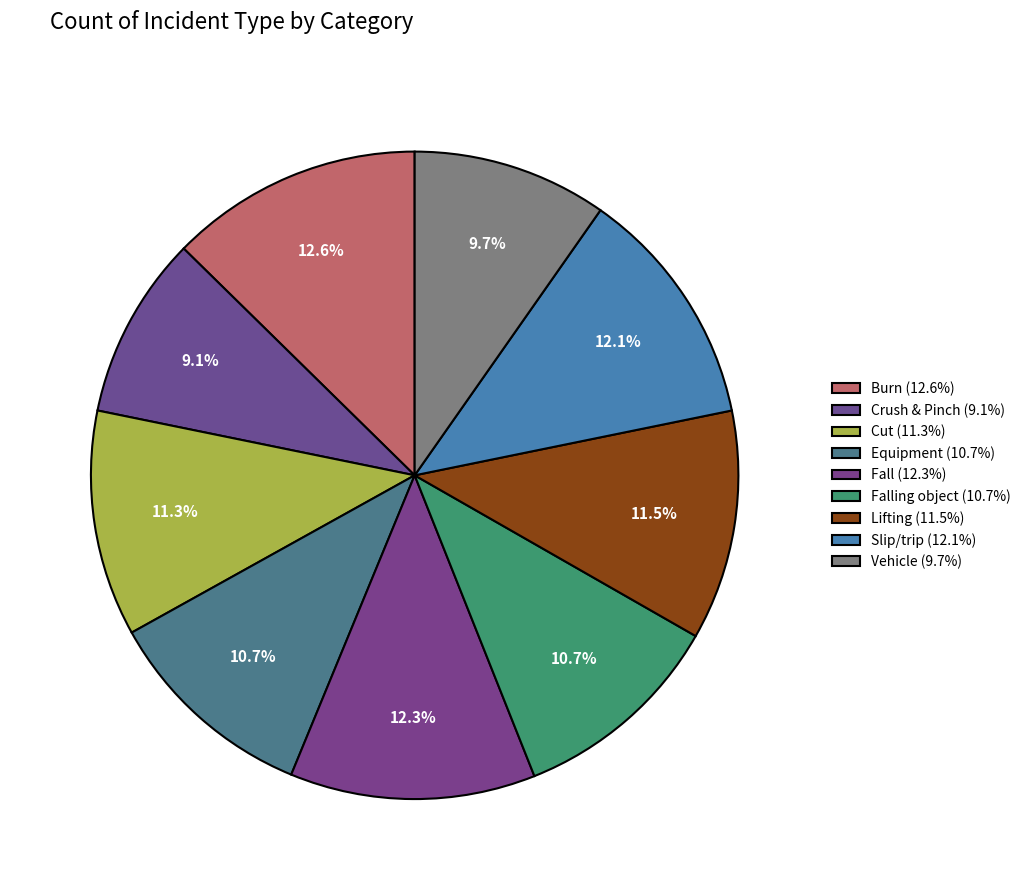

What is the largest slice in the pie chart?

Burn